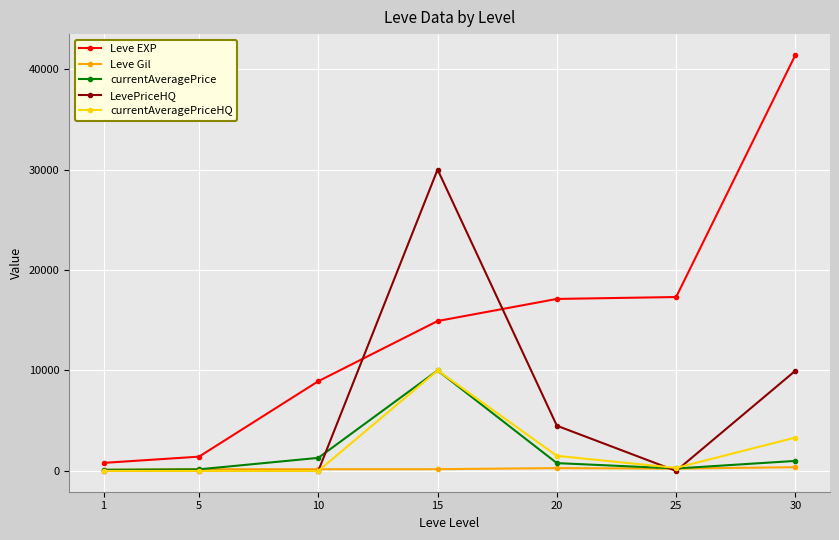

What is the highest value of the Leve EXP series?

41410.0